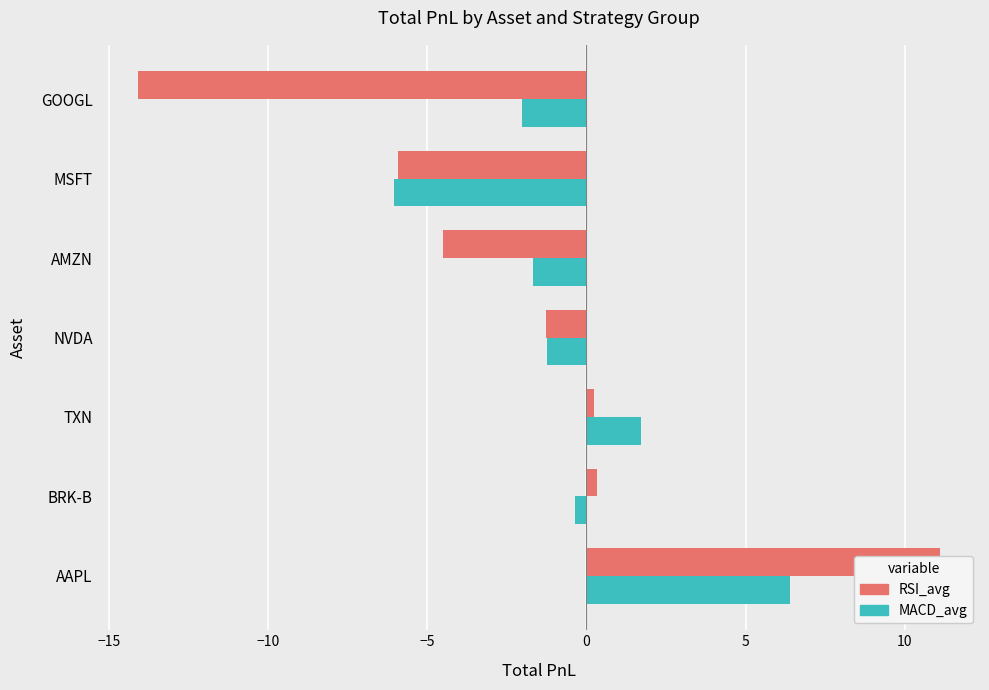

What is the greatest value displayed?

11.1